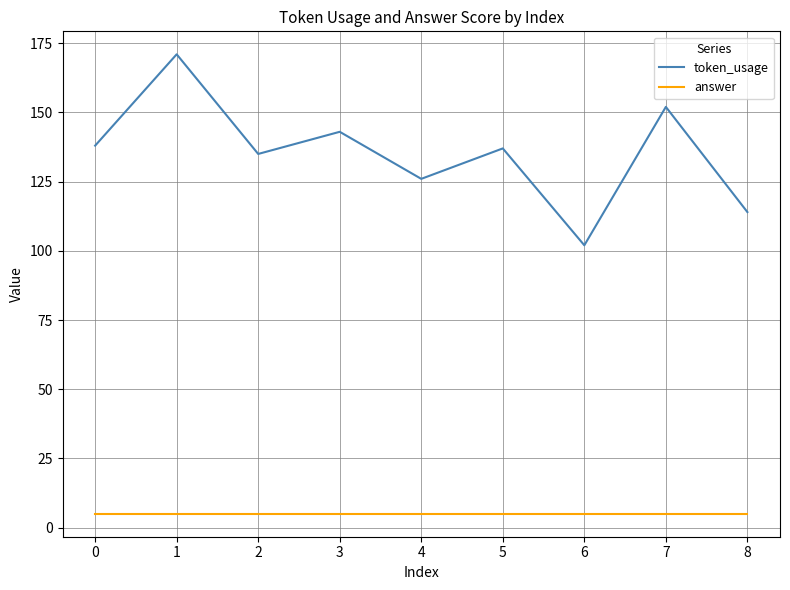

Does the chart have visible grid lines?

Yes